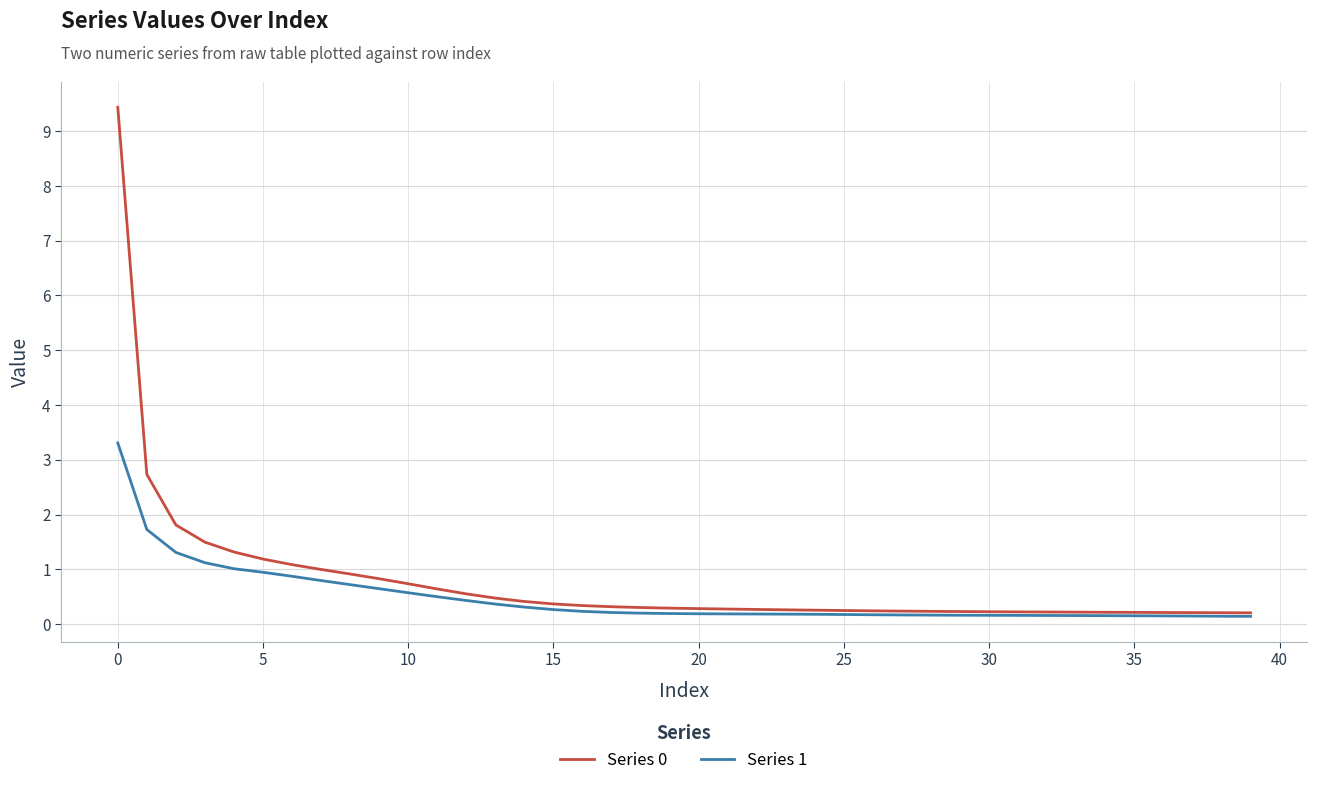

What is the highest value of the Series 1 series?

3.3